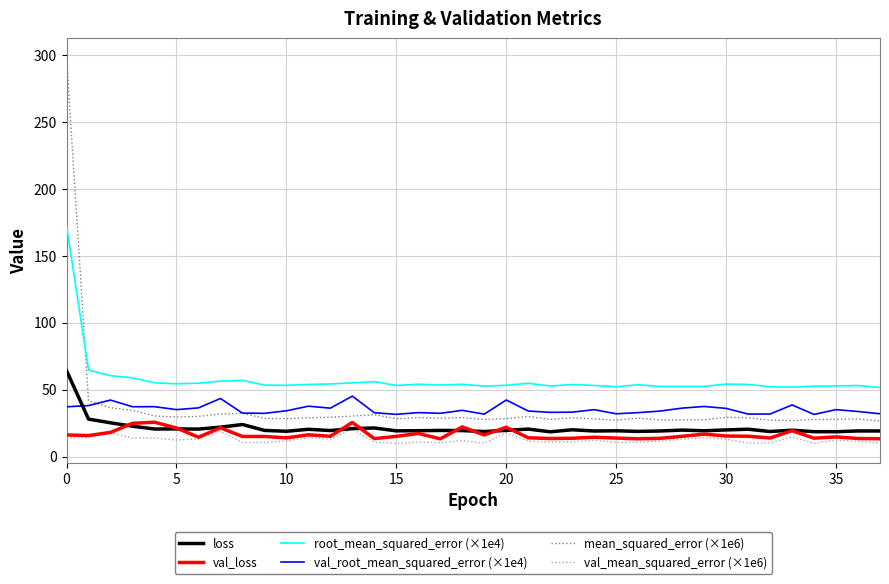

True or false: loss and root_mean_squared_error (×1e4) intersect in this chart.

False